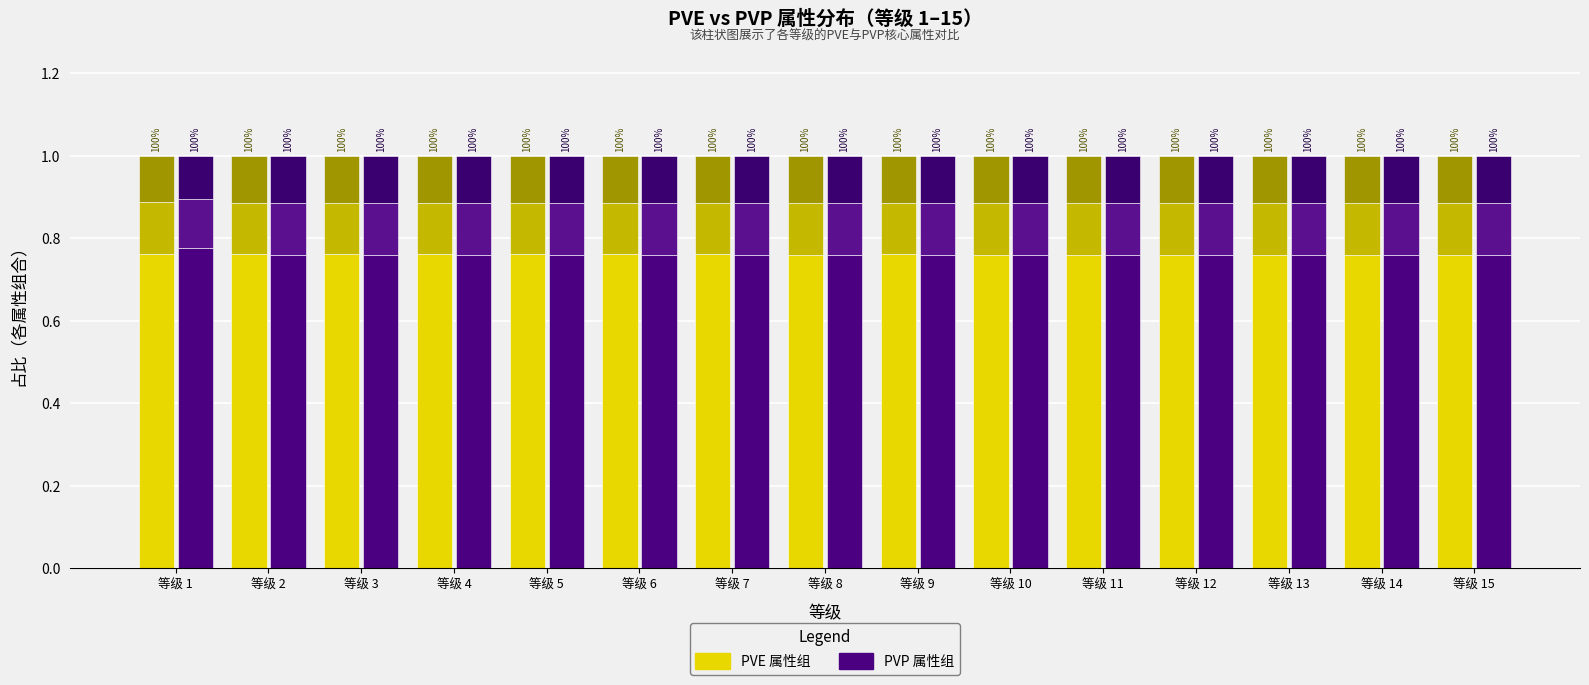

The 生命_pve series shows 0.8 at 等级 3. True or false?

True